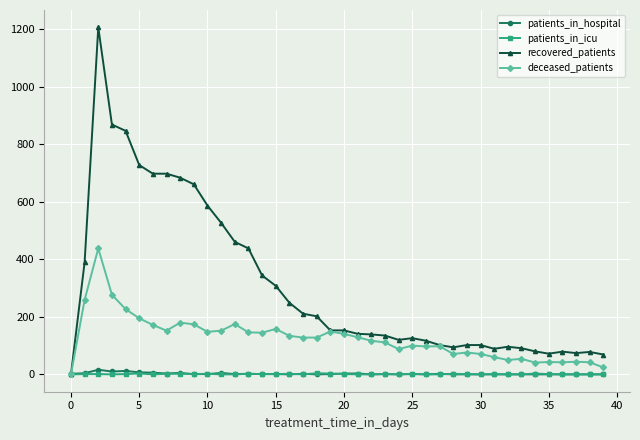

At how many categories does at least one series exceed 547?

9